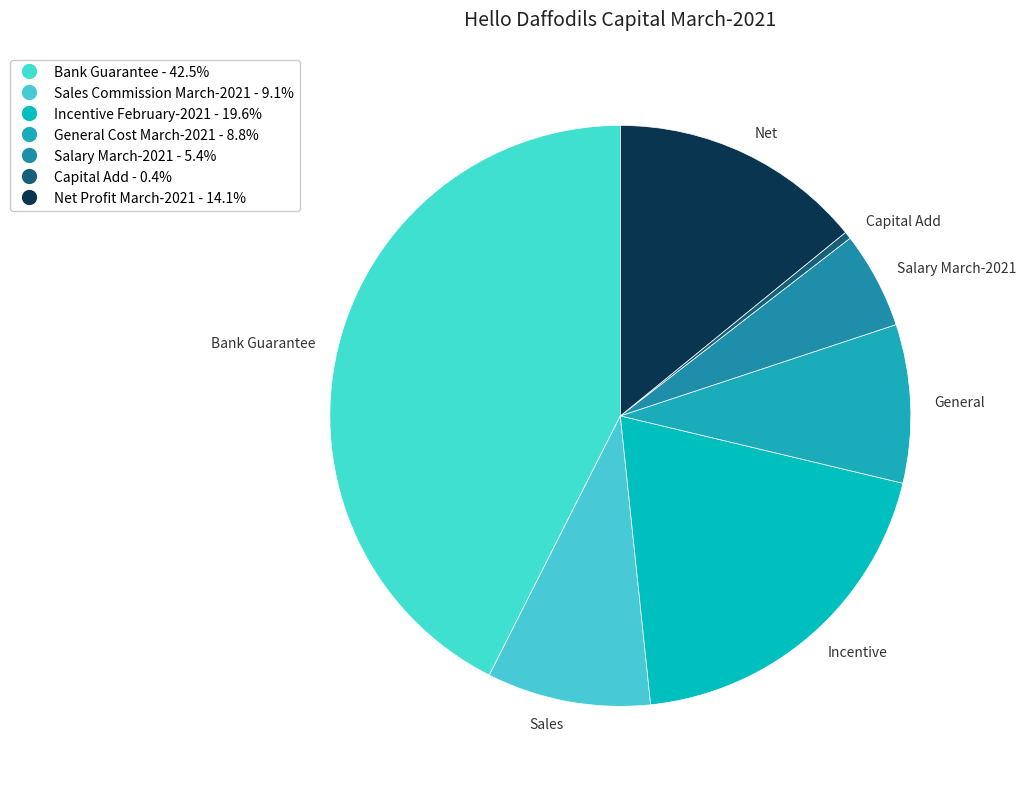

How many segments does this pie chart have?

7